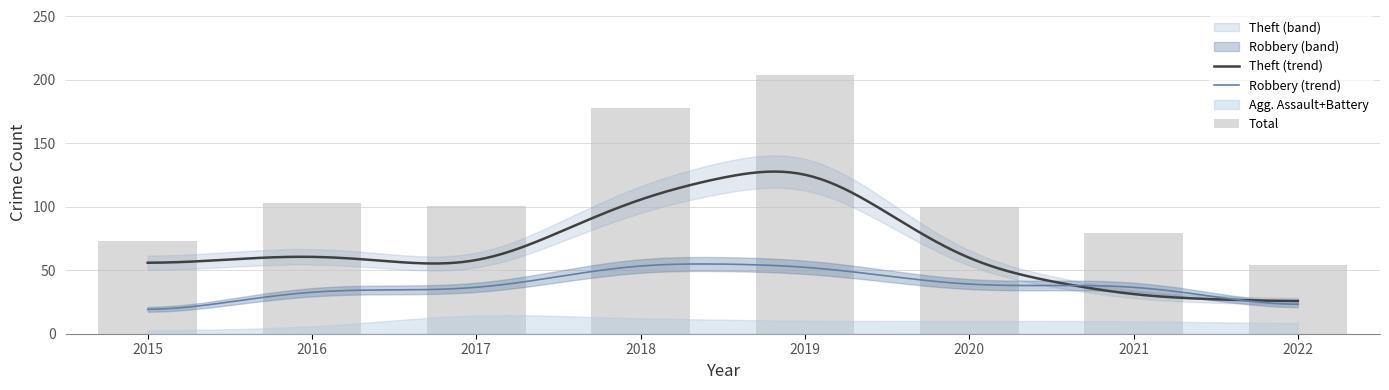

How many groups of bars are there?

8